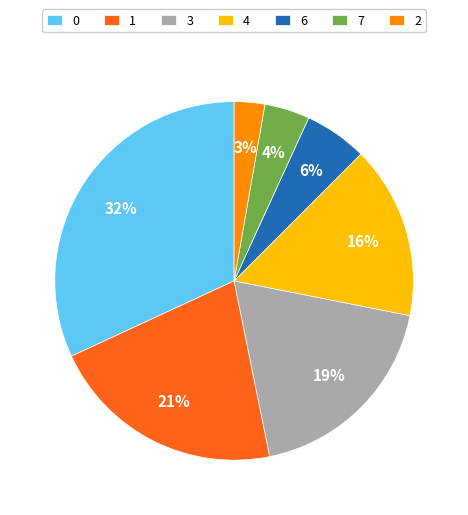

Combined, do 0 and 7 account for over 50%?

No